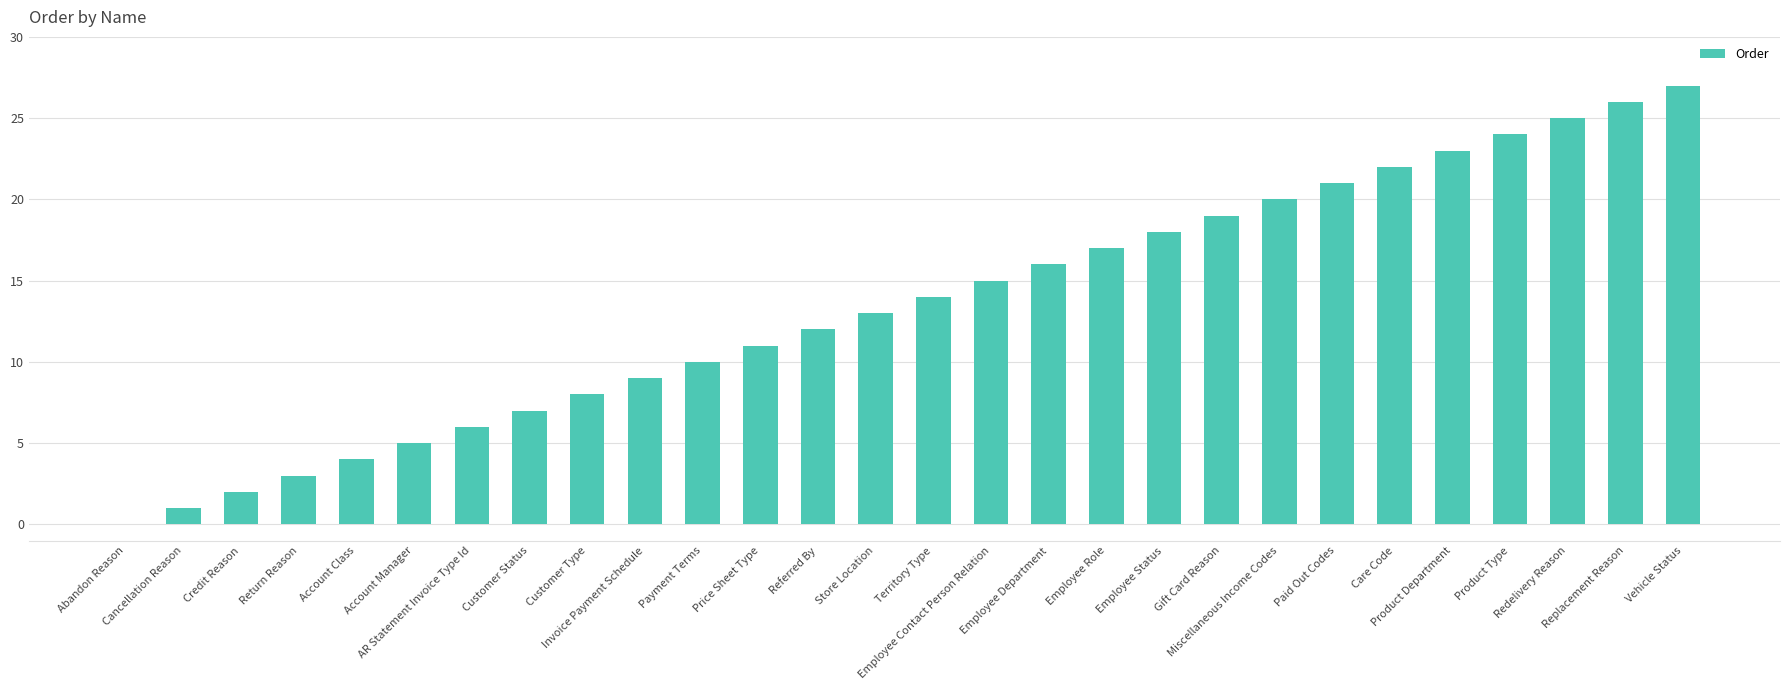

What is the average value?

14